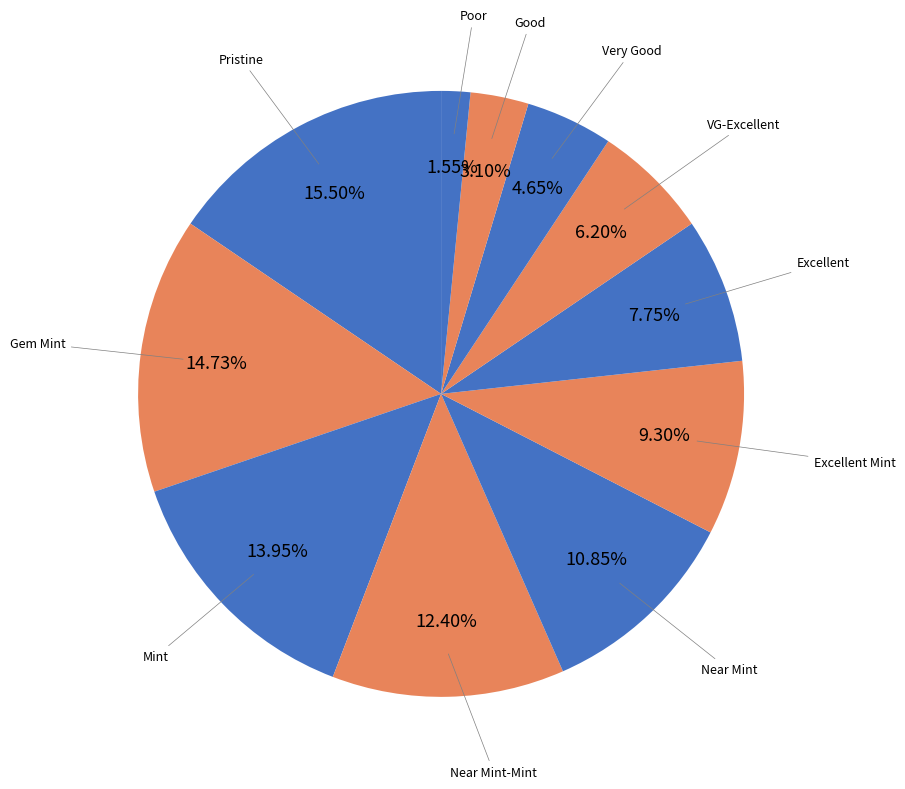

Is it true that VG-Excellent is 1% of the pie?

False